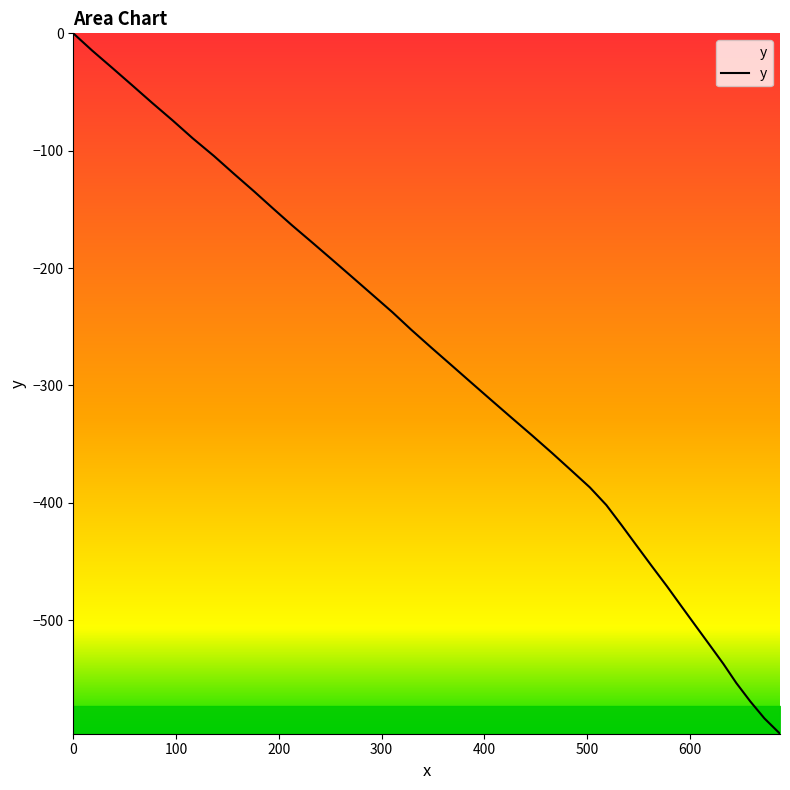

True or false: the data has more than 0 interior local peaks.

False